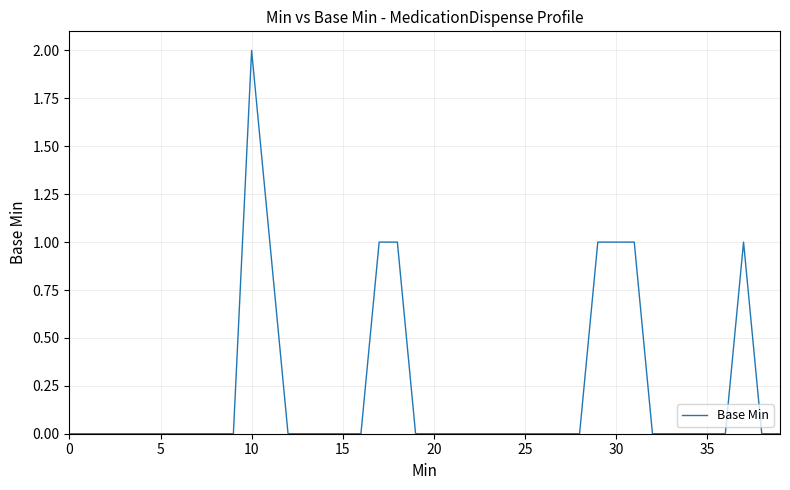

At which category does the chart reach its peak across all series?

10